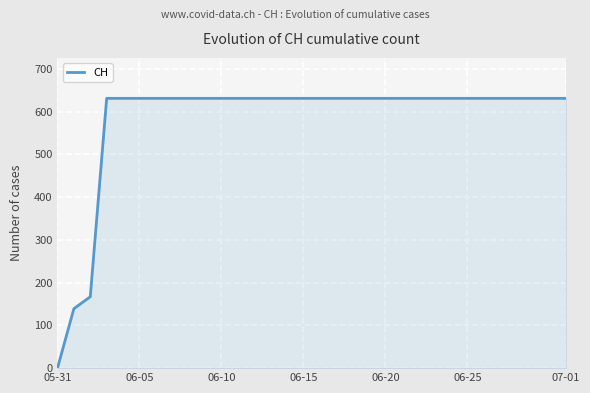

What is the maximum value shown in the chart?

631